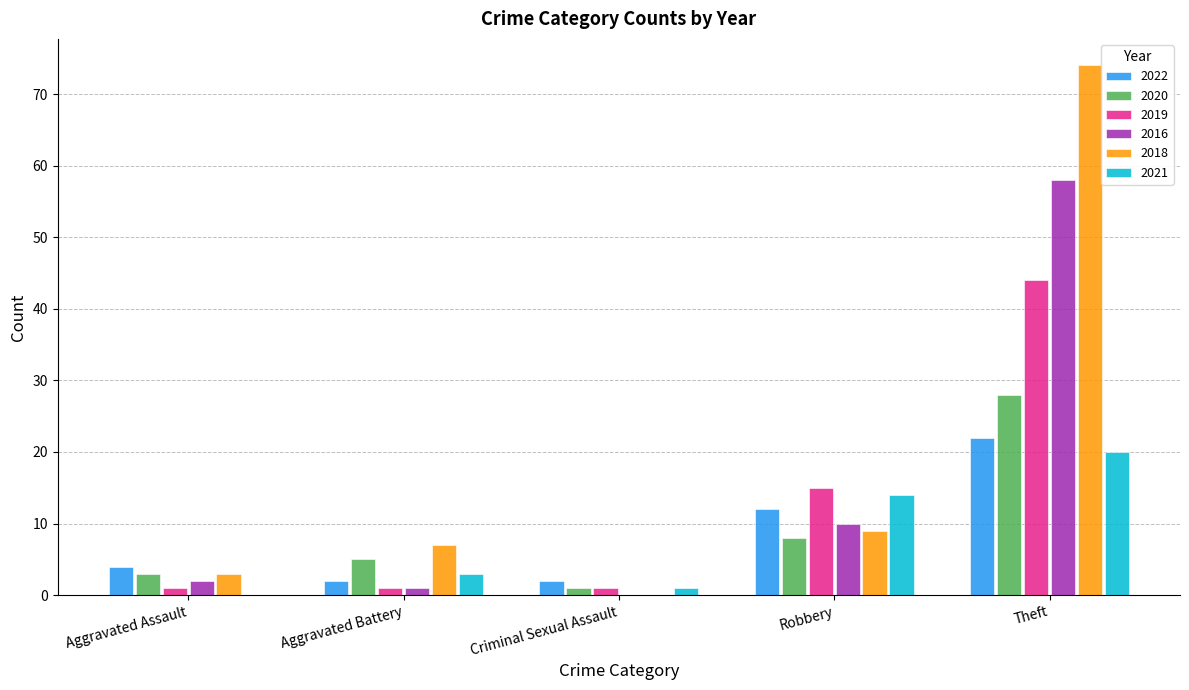

Between Robbery and Theft, which series saw the biggest shift?

2018